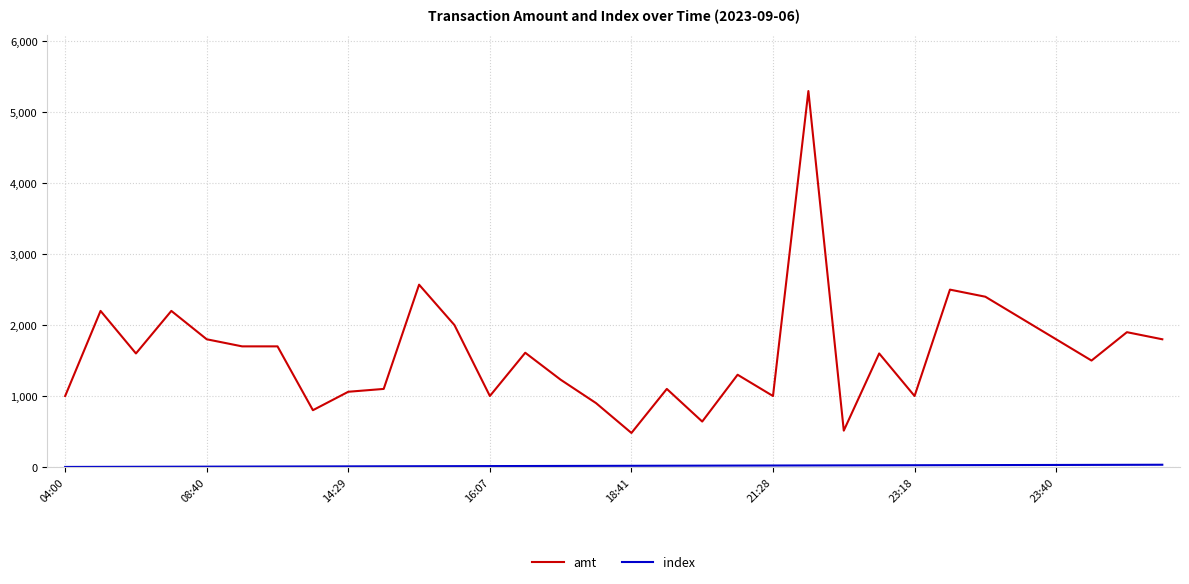

Does the chart have visible grid lines?

Yes